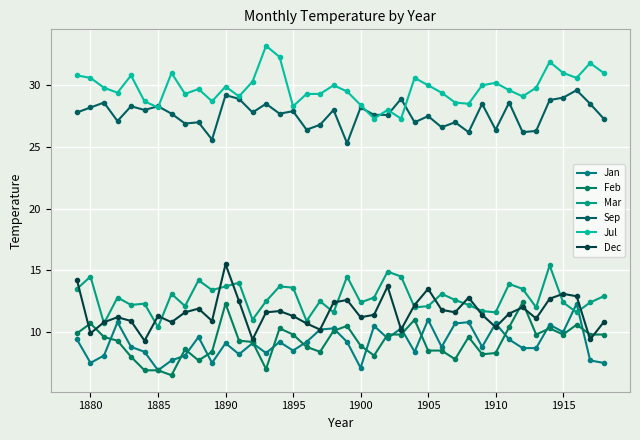

What is the difference between the second highest and minimum values in the Dec series?

4.9